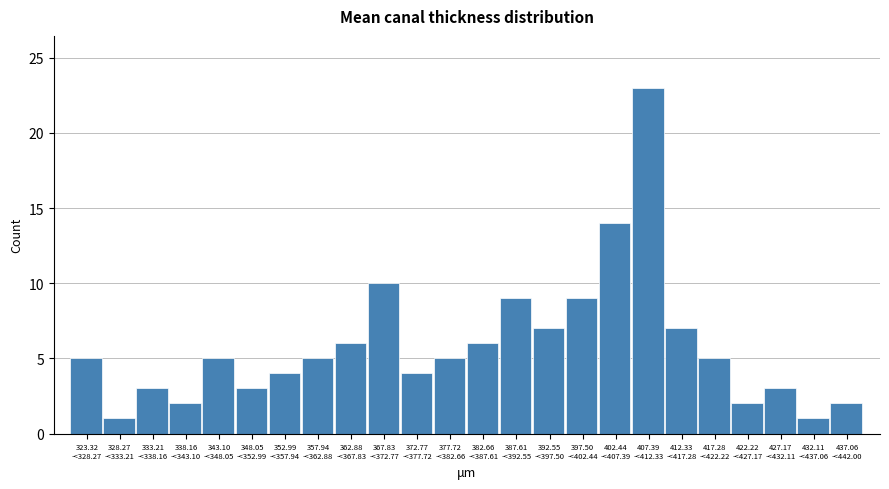

Reading left to right, what are all the values shown in this chart?

5	1	3	2	5	3	4	5	6	10	4	5	6	9	7	9	14	23	7	5	2	3	1	2